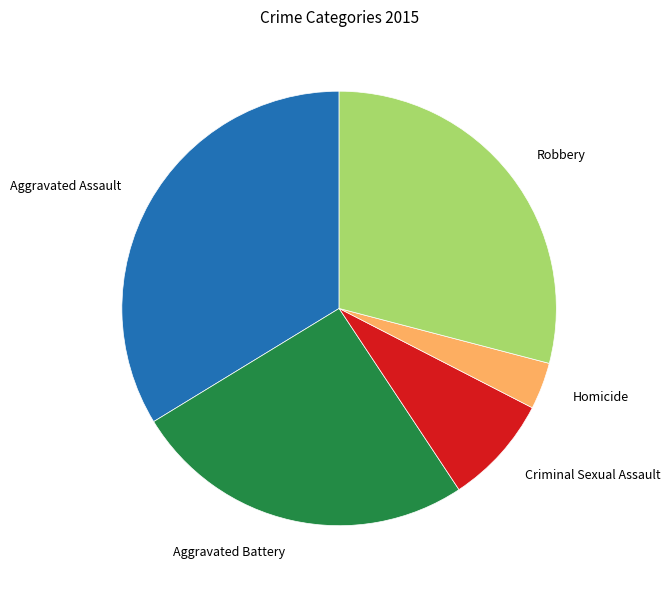

Which slice is the smallest?

Homicide